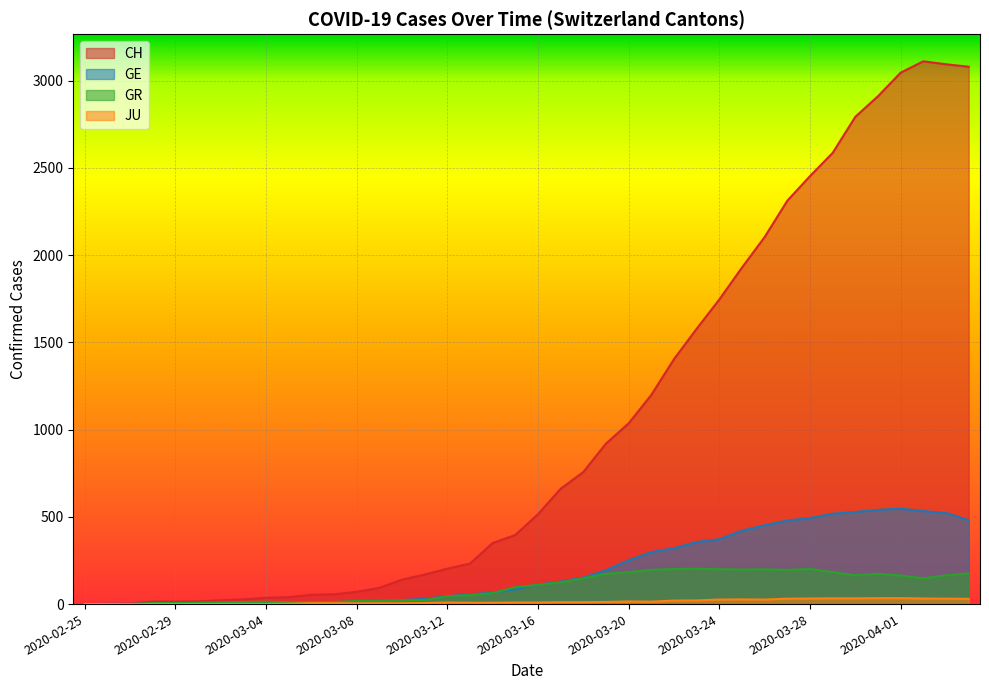

Reading right to left, extract all data points from this chart.

CH: 2020-04-04=3080	2020-04-03=3094	2020-04-02=3111	2020-04-01=3046	2020-03-31=2911	2020-03-30=2793	2020-03-29=2586	2020-03-28=2453	2020-03-27=2312	2020-03-26=2104	2020-03-25=1929	2020-03-24=1746	2020-03-23=1578	2020-03-22=1404	2020-03-21=1199	2020-03-20=1036	2020-03-19=920	2020-03-18=757	2020-03-17=661	2020-03-16=515	2020-03-15=396	2020-03-14=350	2020-03-13=232	2020-03-12=203	2020-03-11=169	2020-03-10=140	2020-03-09=93	2020-03-08=70	2020-03-07=56	2020-03-06=53	2020-03-05=40	2020-03-04=36	2020-03-03=27	2020-03-02=22	2020-03-01=16	2020-02-29=15	2020-02-28=15	2020-02-27=2	2020-02-26=1	2020-02-25=0
GE: 2020-04-04=481	2020-04-03=522	2020-04-02=533	2020-04-01=547	2020-03-31=540	2020-03-30=528	2020-03-29=518	2020-03-28=493	2020-03-27=479	2020-03-26=452	2020-03-25=421	2020-03-24=372	2020-03-23=356	2020-03-22=320	2020-03-21=298	2020-03-20=251	2020-03-19=194	2020-03-18=152	2020-03-17=129	2020-03-16=111	2020-03-15=85	2020-03-14=66	2020-03-13=56	2020-03-12=45	2020-03-11=30	2020-03-10=23	2020-03-09=17	2020-03-08=9	2020-03-07=7	2020-03-06=7	2020-03-05=5	2020-03-04=4	2020-03-03=4	2020-03-02=3	2020-03-01=3	2020-02-29=3	2020-02-28=2	2020-02-27=1	2020-02-26=1	2020-02-25=0
GR: 2020-04-04=176	2020-04-03=165	2020-04-02=148	2020-04-01=164	2020-03-31=174	2020-03-30=165	2020-03-29=183	2020-03-28=201	2020-03-27=196	2020-03-26=199	2020-03-25=198	2020-03-24=200	2020-03-23=202	2020-03-22=201	2020-03-21=196	2020-03-20=183	2020-03-19=174	2020-03-18=148	2020-03-17=125	2020-03-16=110	2020-03-15=97	2020-03-14=63	2020-03-13=51	2020-03-12=45	2020-03-11=23	2020-03-10=22	2020-03-09=19	2020-03-08=18	2020-03-07=12	2020-03-06=12	2020-03-05=11	2020-03-04=13	2020-03-03=12	2020-03-02=10	2020-03-01=7	2020-02-29=6	2020-02-28=6	2020-02-27=0	2020-02-26=0	2020-02-25=0
JU: 2020-04-04=30	2020-04-03=31	2020-04-02=32	2020-04-01=34	2020-03-31=34	2020-03-30=33	2020-03-29=33	2020-03-28=32	2020-03-27=31	2020-03-26=26	2020-03-25=27	2020-03-24=26	2020-03-23=21	2020-03-22=20	2020-03-21=14	2020-03-20=15	2020-03-19=12	2020-03-18=11	2020-03-17=11	2020-03-16=9	2020-03-15=9	2020-03-14=8	2020-03-13=8	2020-03-12=9	2020-03-11=6	2020-03-10=5	2020-03-09=5	2020-03-08=5	2020-03-07=5	2020-03-06=5	2020-03-05=2	2020-03-04=0	2020-03-03=0	2020-03-02=0	2020-03-01=0	2020-02-29=0	2020-02-28=0	2020-02-27=0	2020-02-26=0	2020-02-25=0